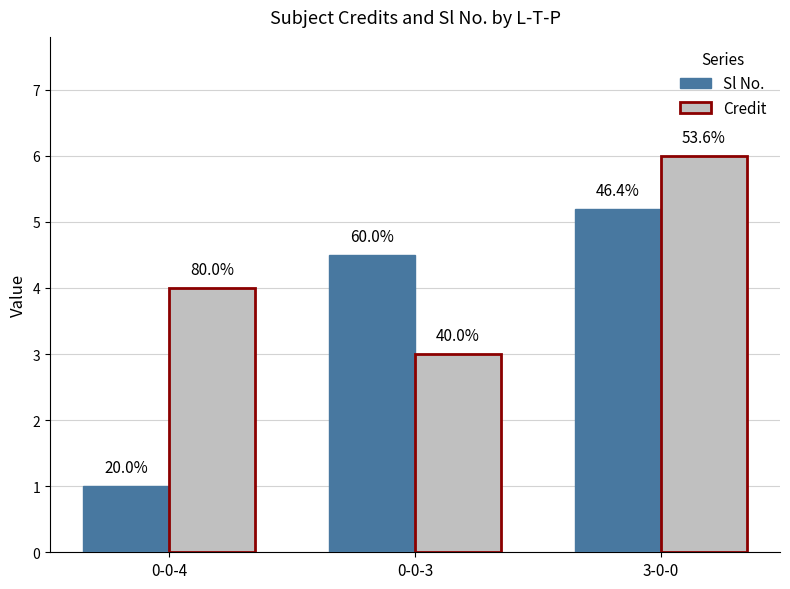

What are all the series names shown in the legend?

Sl No., Credit